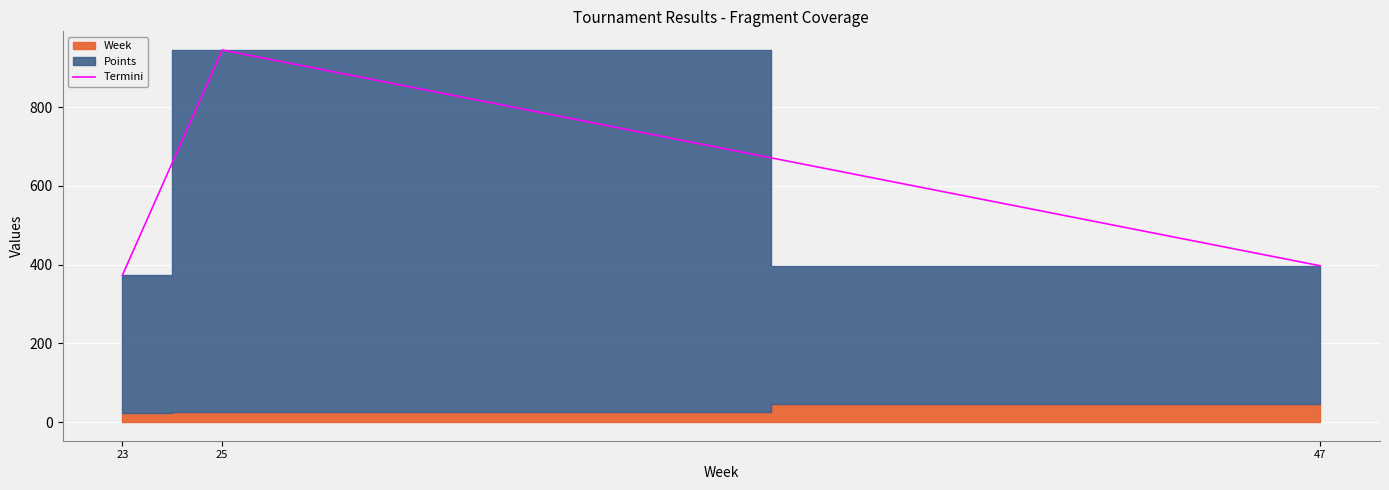

Reading left to right, transcribe all the data shown in this chart.

23=373	25=945	47=397